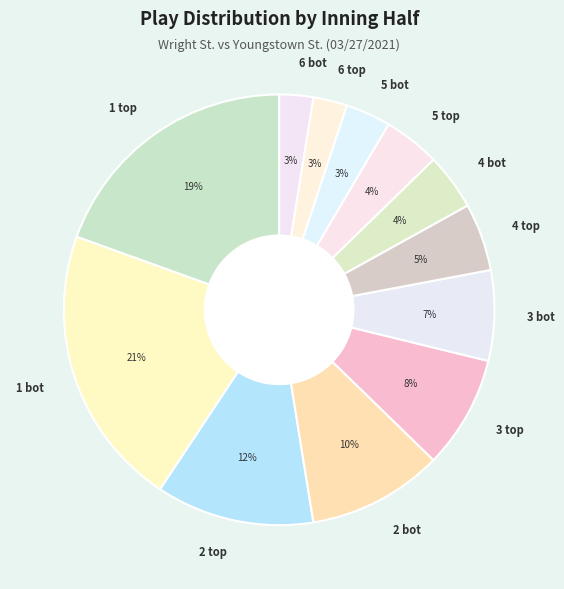

To the nearest percent, what percentage of the pie is 4 bot?

4%